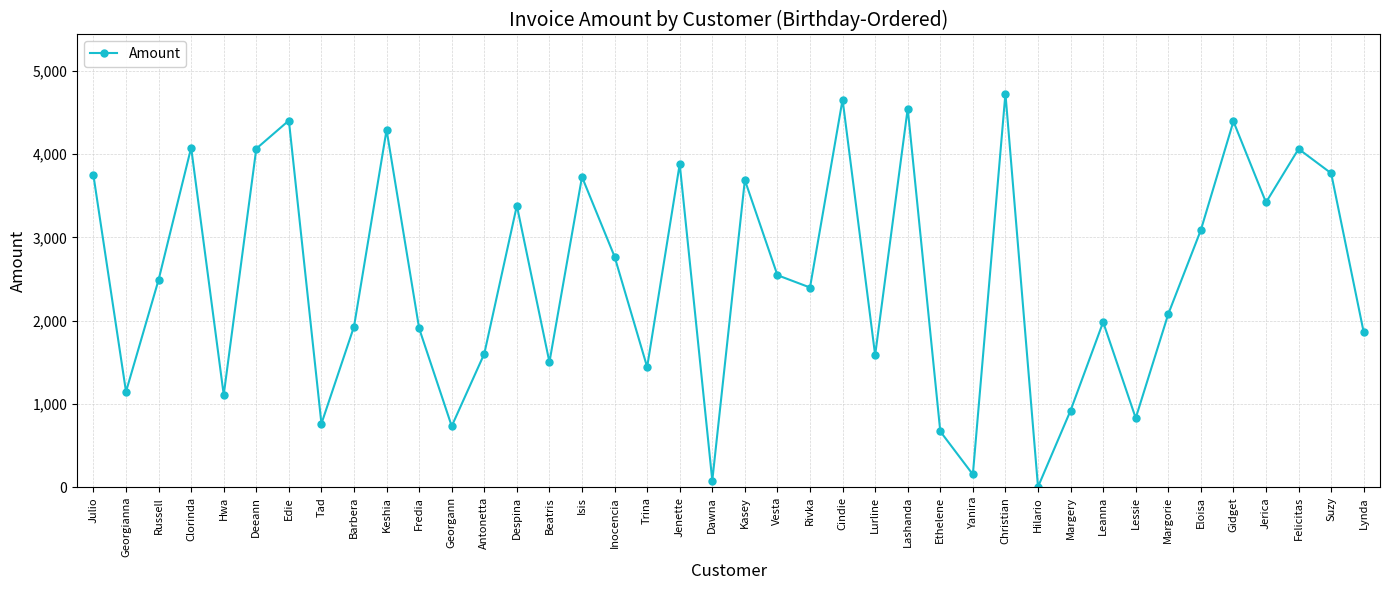

What is the maximum value shown in the chart?

4727